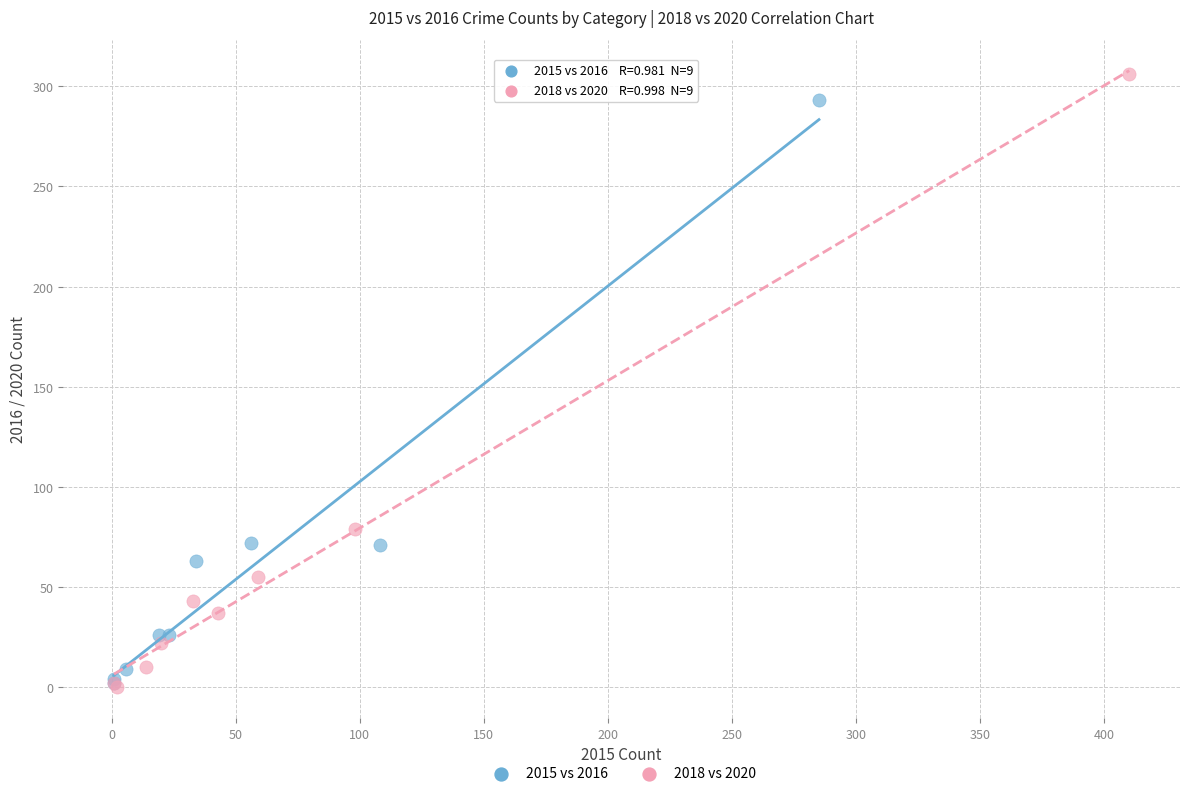

Which series reaches the maximum Y coordinate?

2018 vs 2020